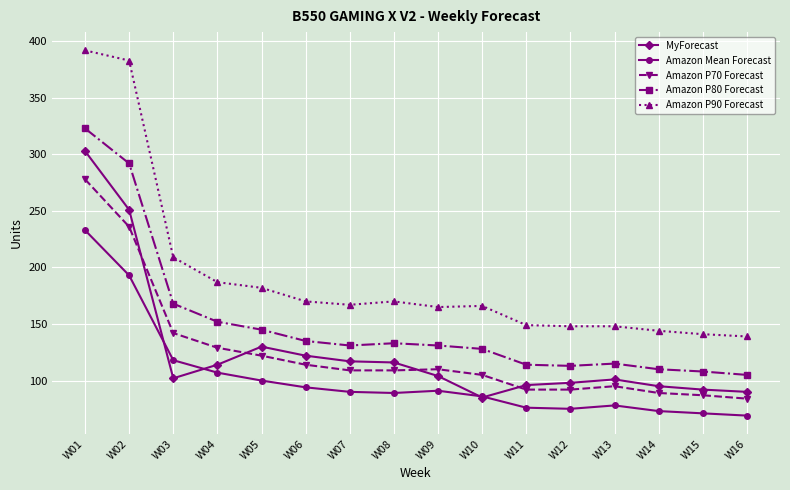

Where is the first local minimum for MyForecast?

W03